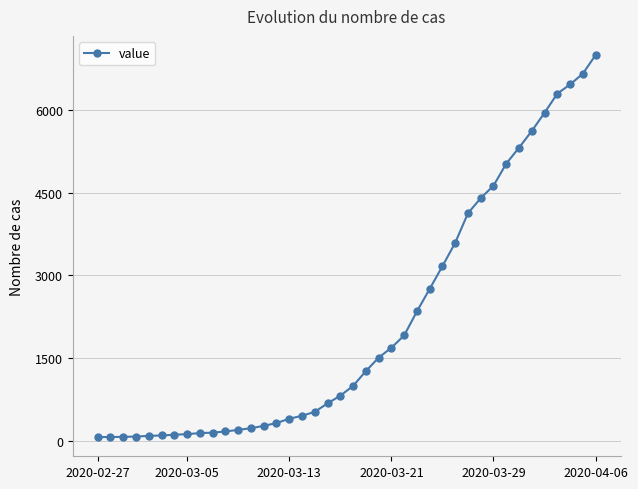

How many distinct data groups are displayed?

1